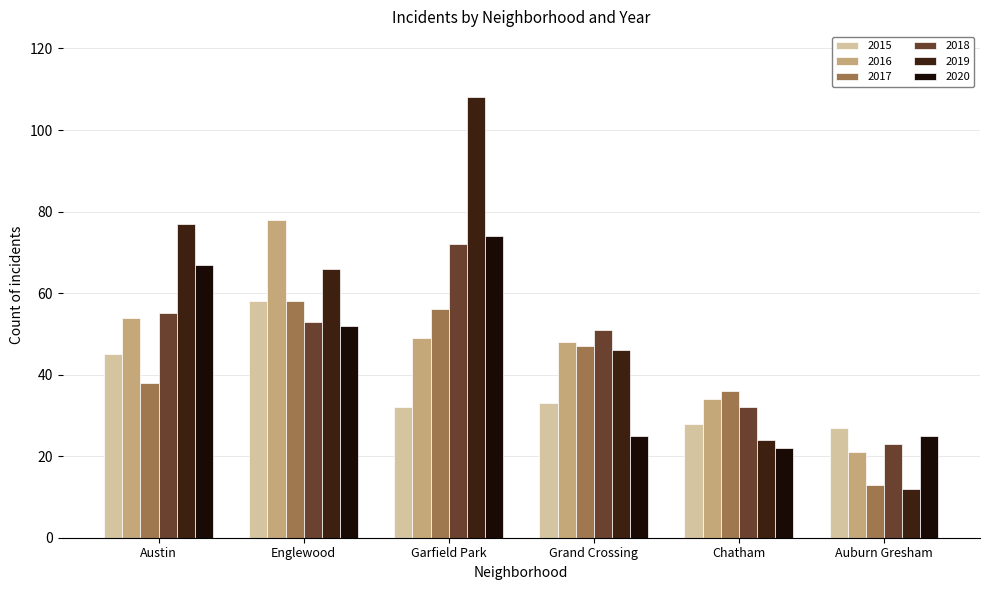

What is the sum of the 2015 values at Auburn Gresham and Englewood?

85